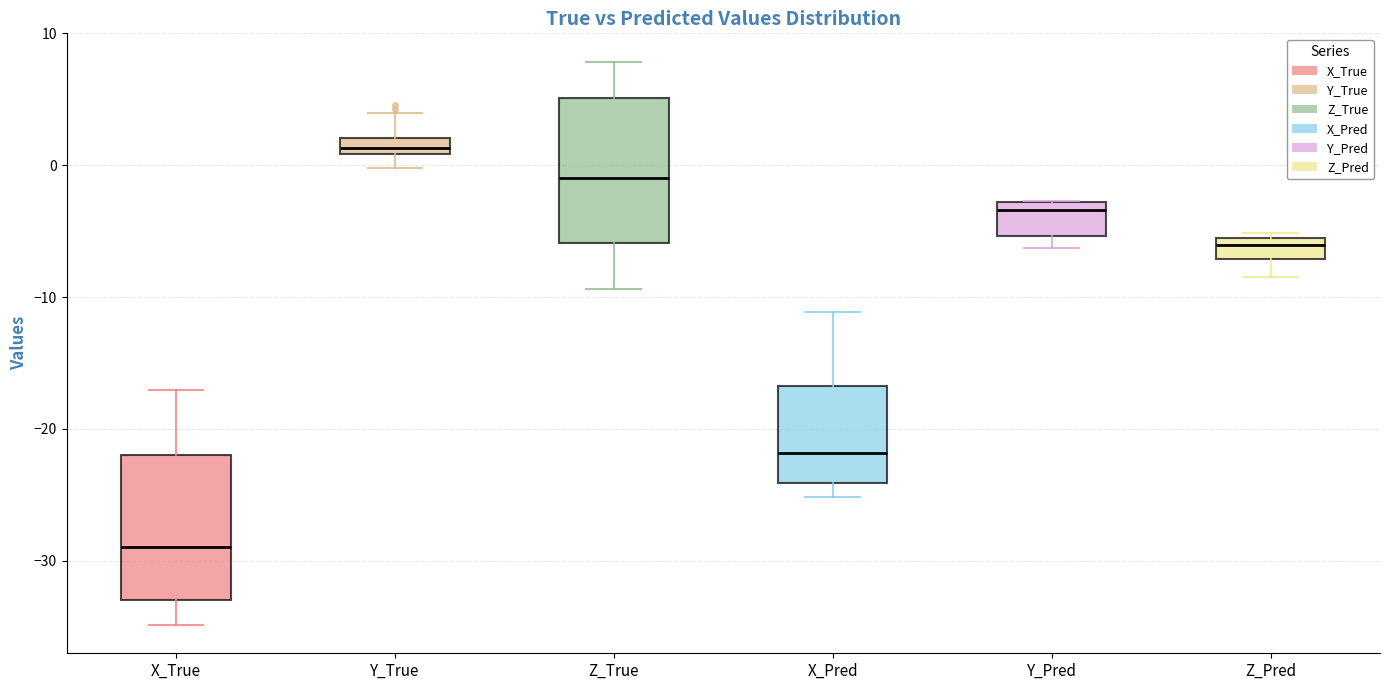

Where is the lower edge of the box for Y_True on the y-axis? The values are not printed on the chart, so give them approximately, as read against the axis.

1